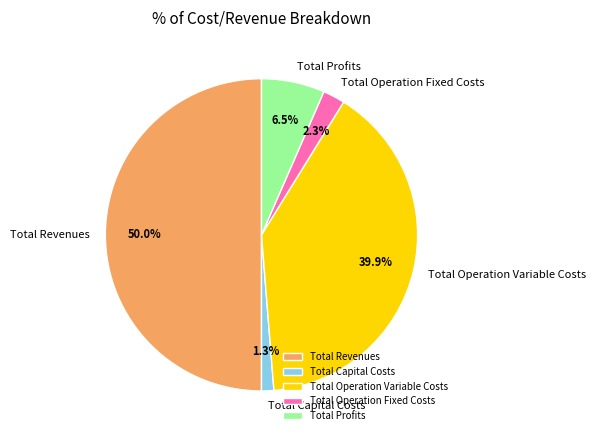

Which category has the smallest portion of the pie?

Total Capital Costs